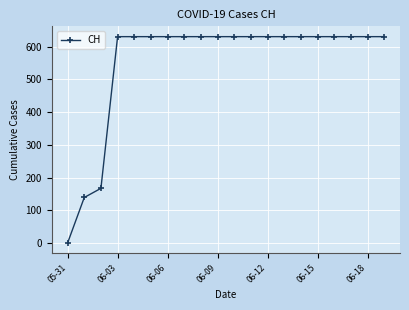

What is the value of the 17th point from the left?

631